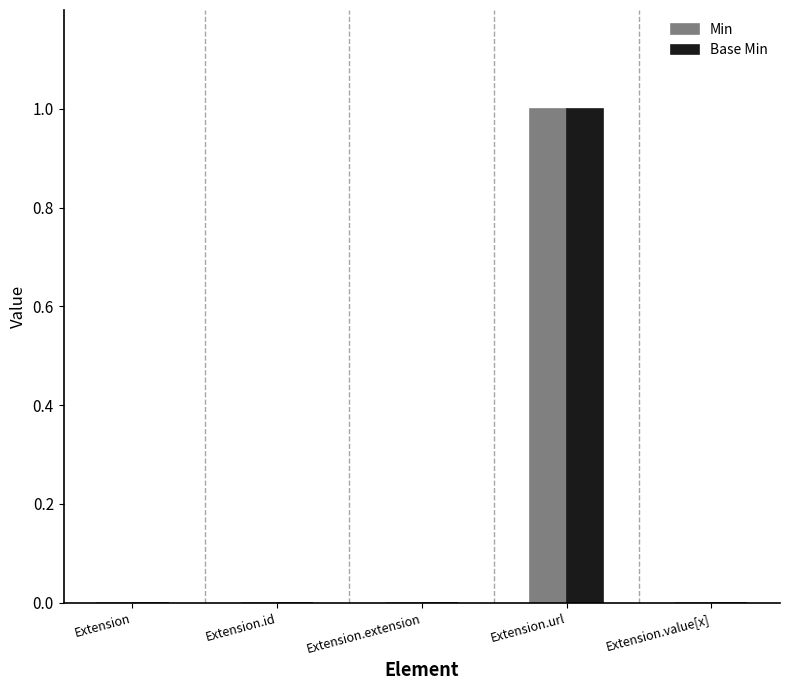

At which category is the sum across all series the highest?

Extension.url